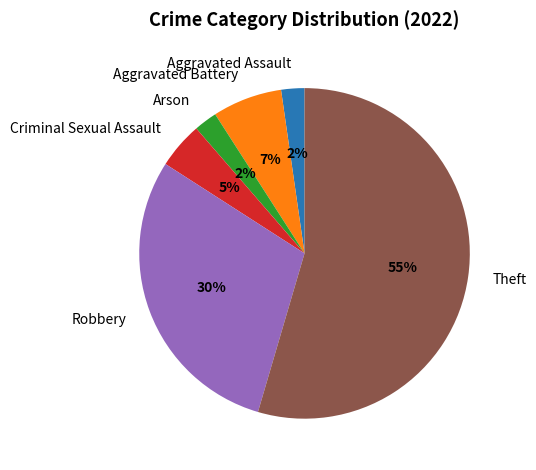

To the nearest percent, what portion does Aggravated Battery represent?

7%